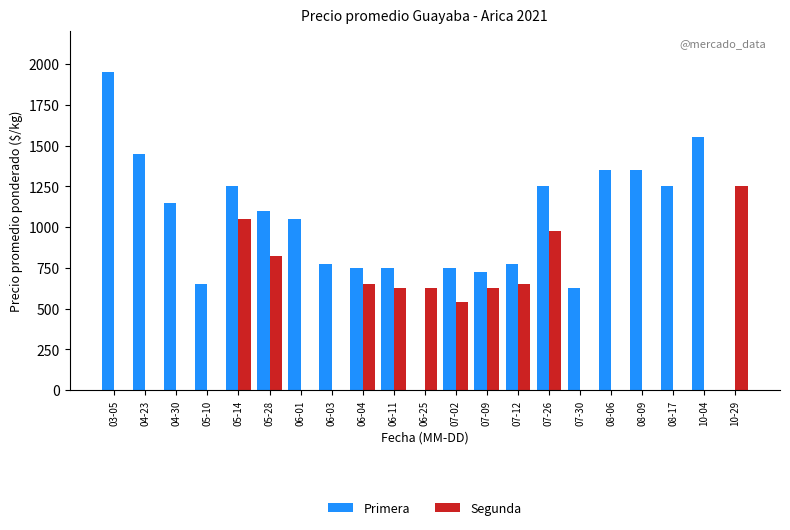

The Segunda series shows 0 at 08-06. True or false?

True